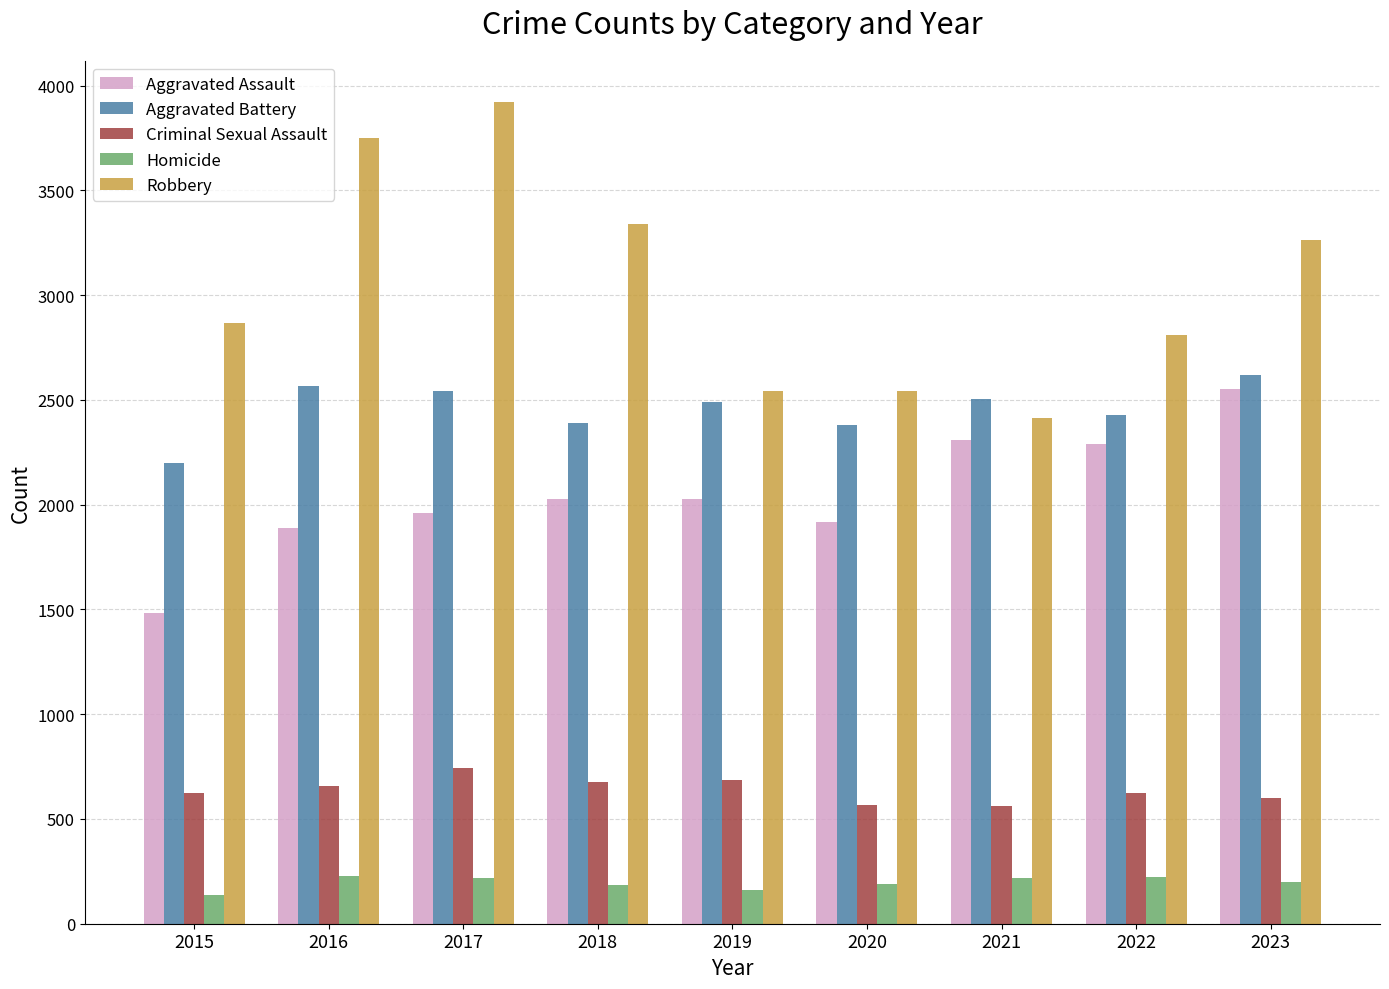

What is the difference between the second highest and second lowest values in the Aggravated Assault series?

421